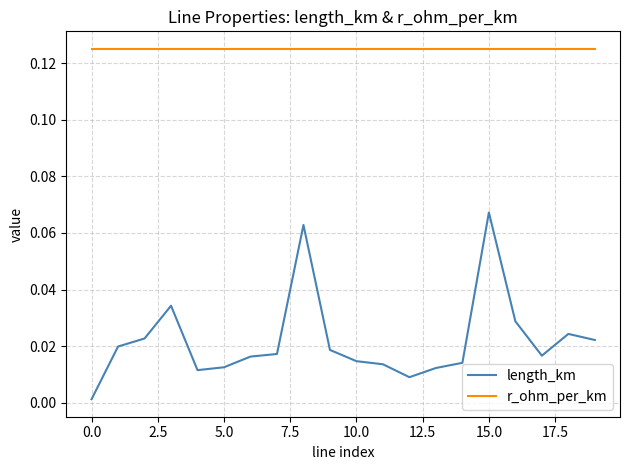

True or false: length_km and r_ohm_per_km cross at least once.

False